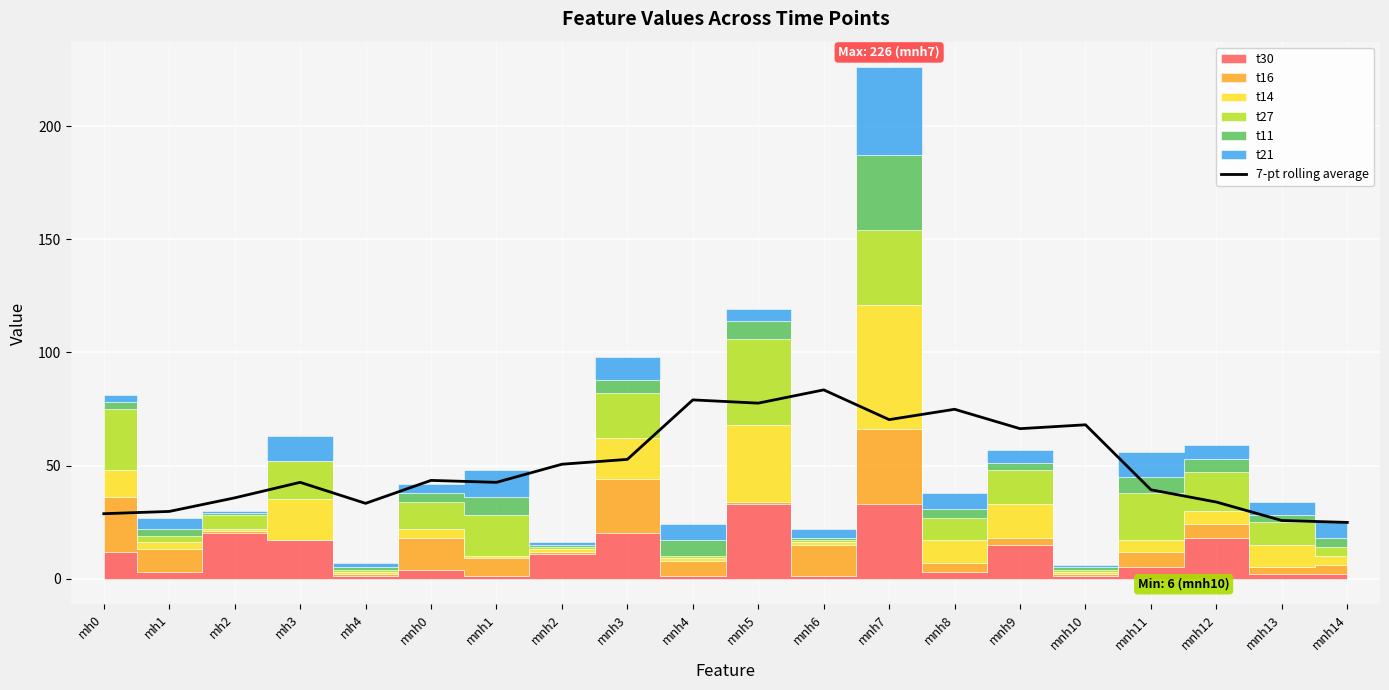

What is the average value?

50.1